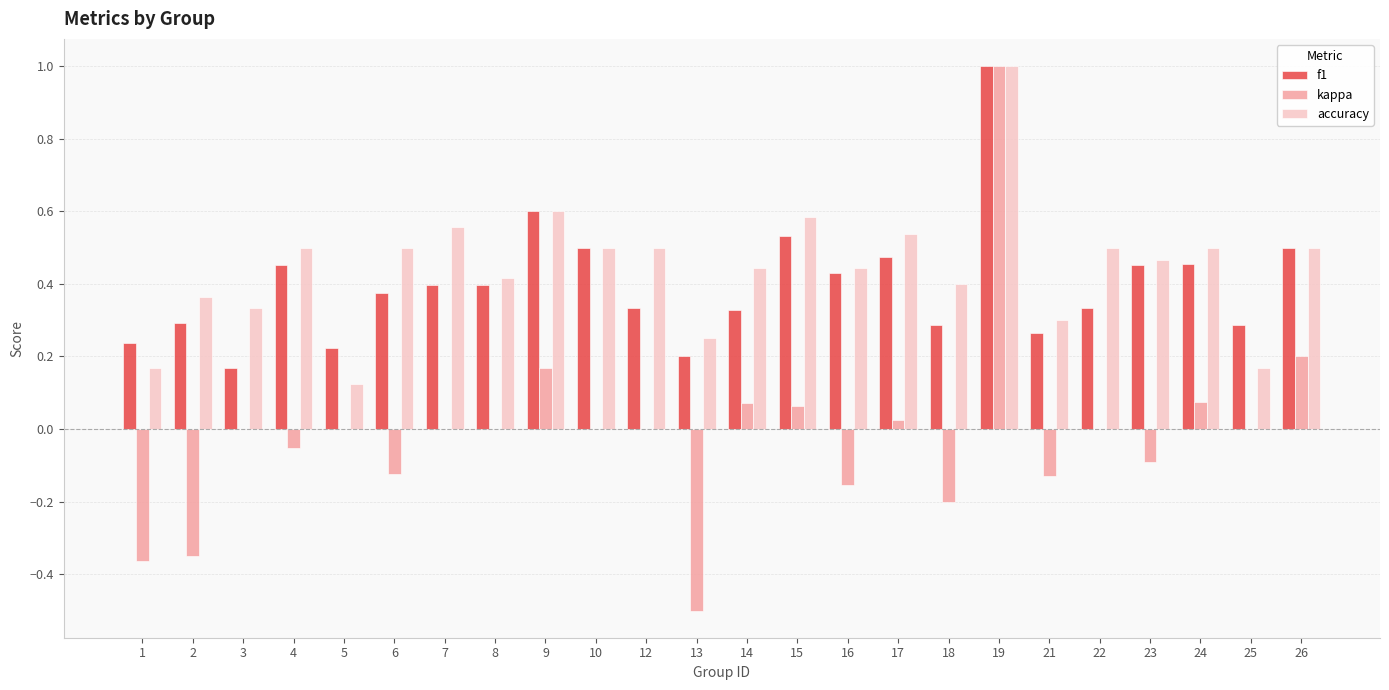

Which series has the largest total across all categories?

accuracy